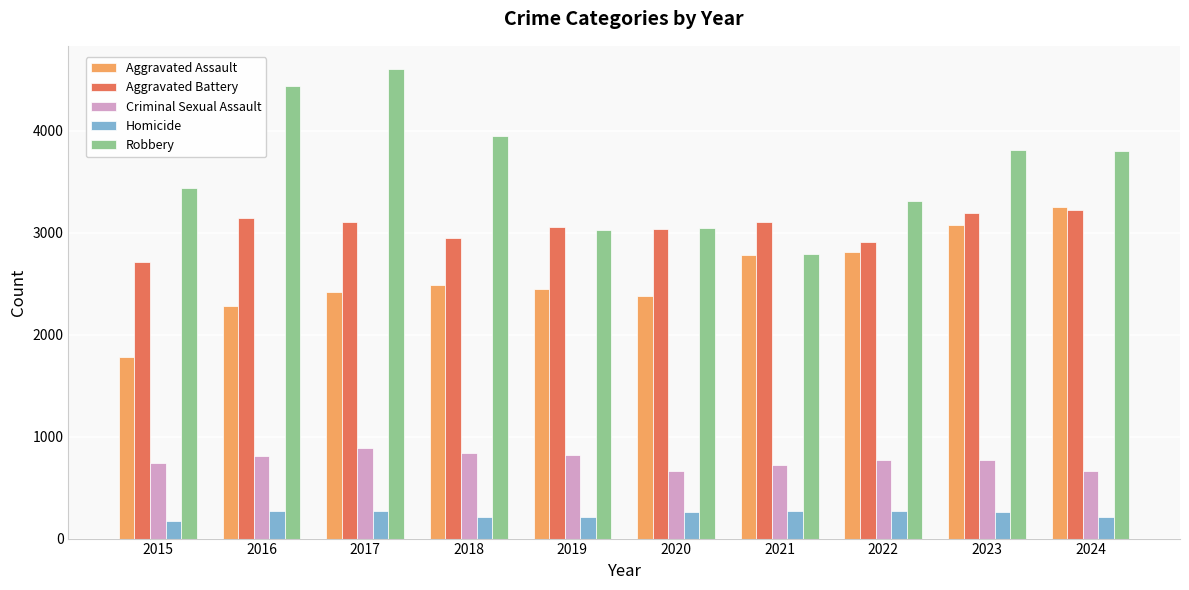

Are the bars grouped side by side (vs. stacked)?

Yes